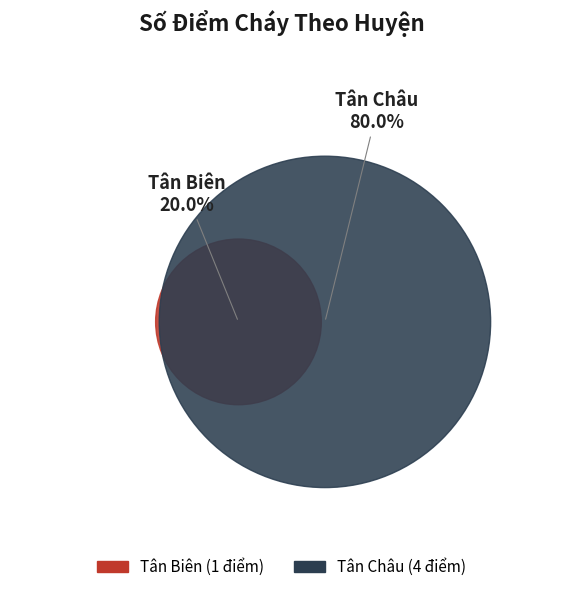

Is there a majority slice in this chart?

Yes